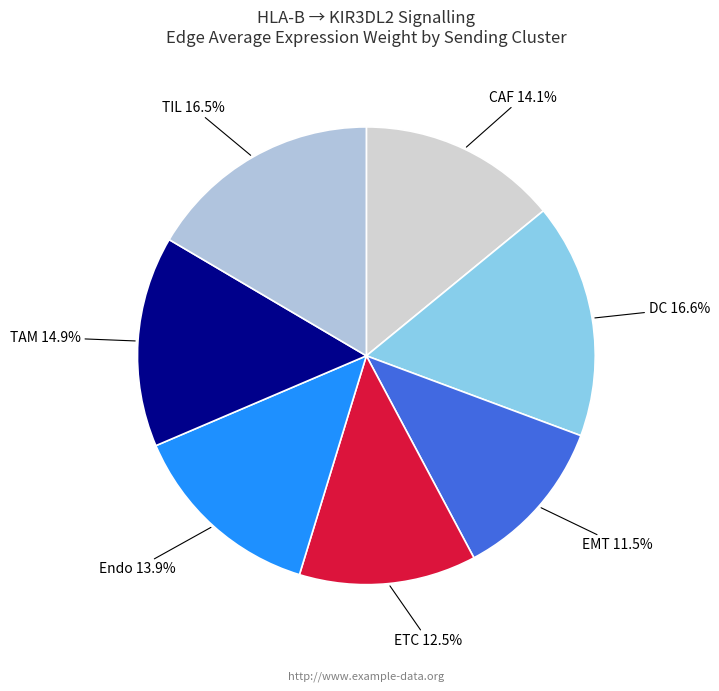

How many slices are in this pie chart?

7